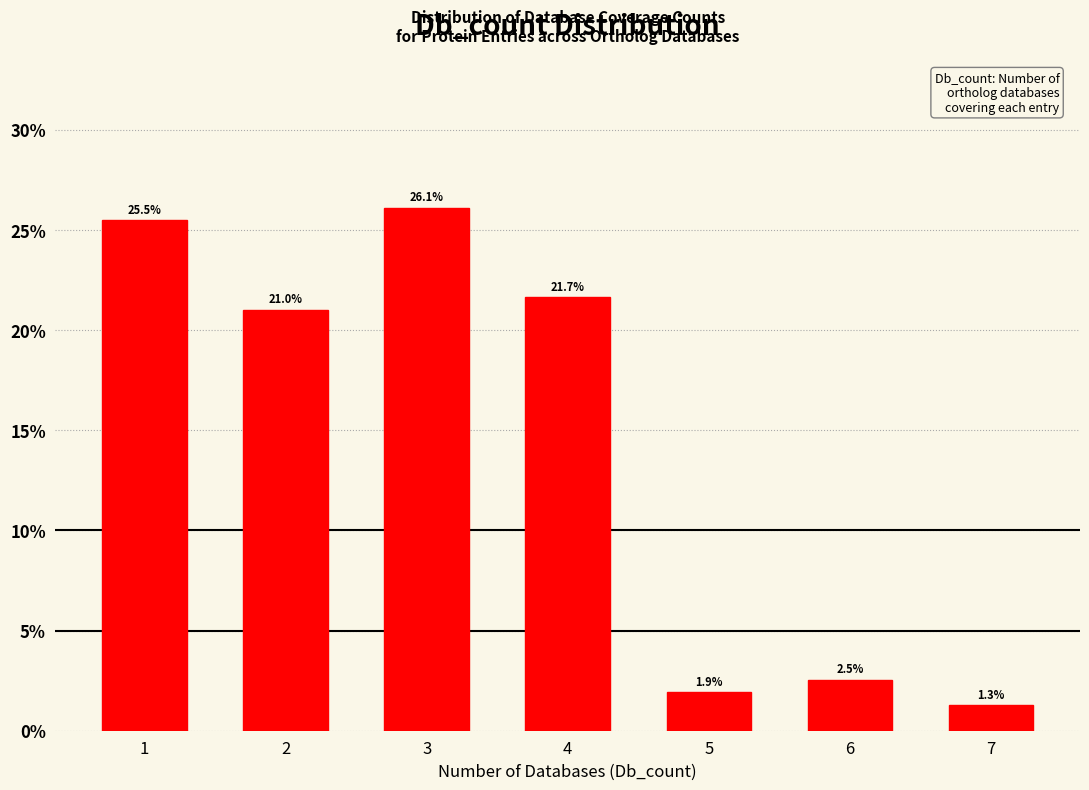

Reading left to right, transcribe all the data shown in this chart.

1=25.5	2=21.0	3=26.1	4=21.7	5=1.9	6=2.5	7=1.3